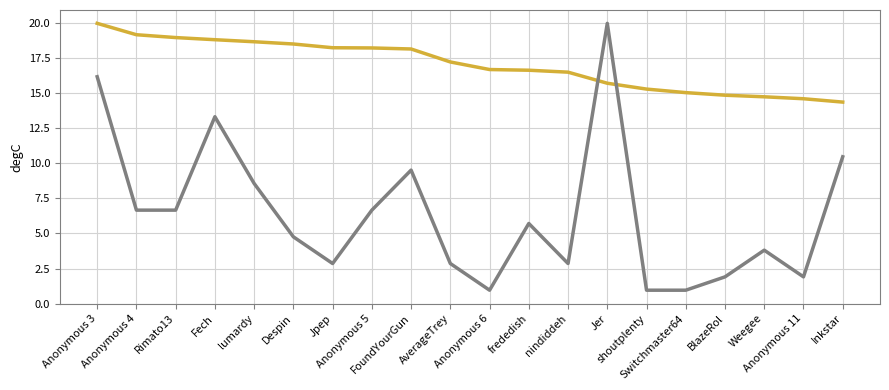

How many lines are shown in the chart?

2